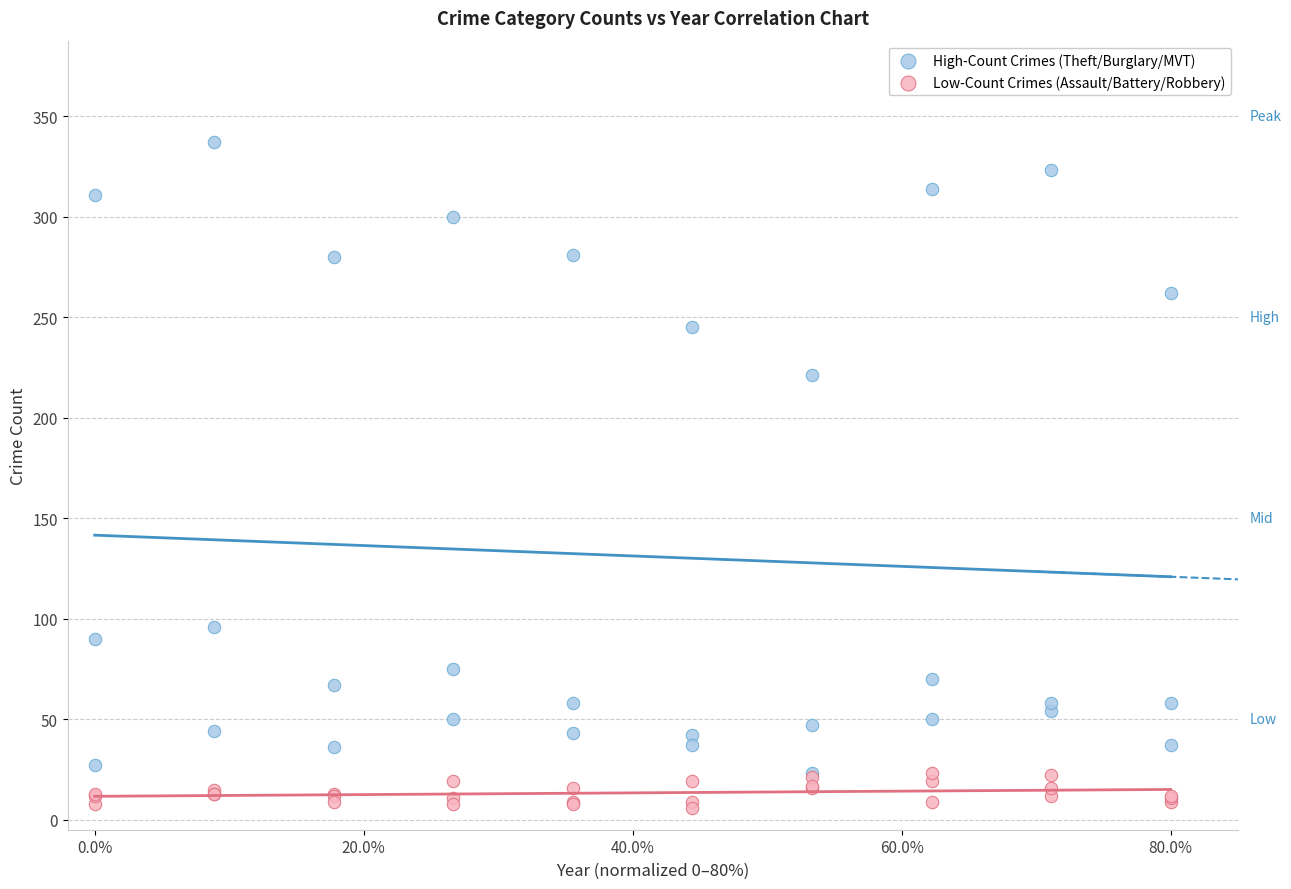

In the High-Count Crimes (Theft/Burglary/MVT) series, what Y value is closest to 180?

221